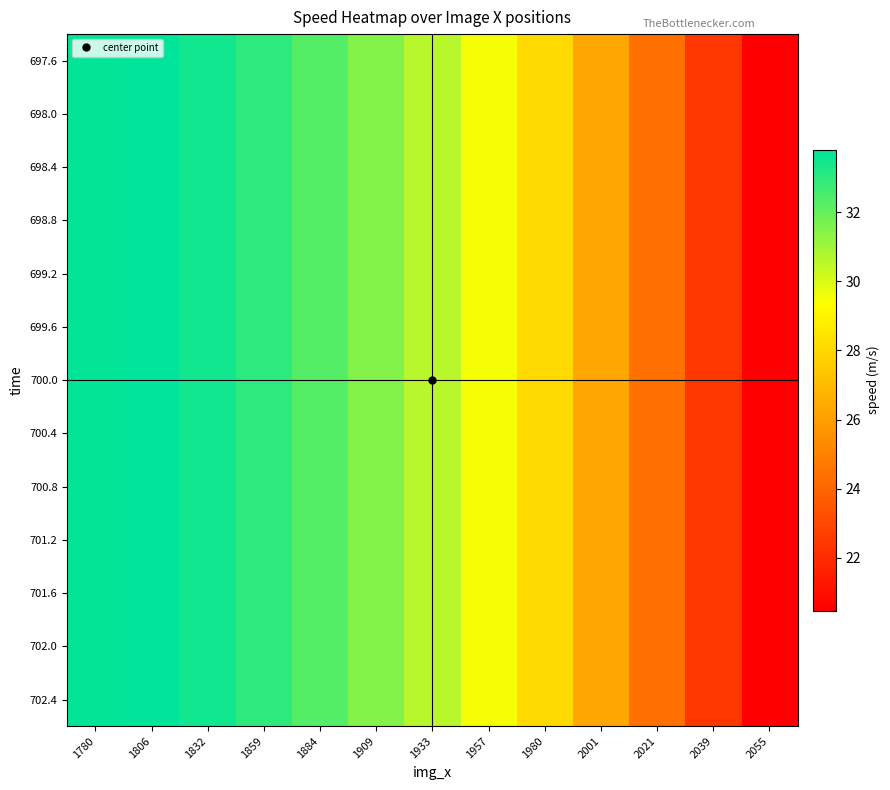

Reading left to right, extract all data points from this chart.

697.6: 1780=33.7	1806=33.8	1832=33.5	1859=33.0	1884=32.3	1909=31.5	1933=30.6	1957=29.5	1980=28.0	2001=26.3	2021=24.4	2039=22.4	2055=20.5
698.0: 1780=33.7	1806=33.8	1832=33.5	1859=33.0	1884=32.3	1909=31.5	1933=30.6	1957=29.5	1980=28.0	2001=26.3	2021=24.4	2039=22.4	2055=20.5
698.4: 1780=33.7	1806=33.8	1832=33.5	1859=33.0	1884=32.3	1909=31.5	1933=30.6	1957=29.5	1980=28.0	2001=26.3	2021=24.4	2039=22.4	2055=20.5
698.8: 1780=33.7	1806=33.8	1832=33.5	1859=33.0	1884=32.3	1909=31.5	1933=30.6	1957=29.5	1980=28.0	2001=26.3	2021=24.4	2039=22.4	2055=20.5
699.2: 1780=33.7	1806=33.8	1832=33.5	1859=33.0	1884=32.3	1909=31.5	1933=30.6	1957=29.5	1980=28.0	2001=26.3	2021=24.4	2039=22.4	2055=20.5
699.6: 1780=33.7	1806=33.8	1832=33.5	1859=33.0	1884=32.3	1909=31.5	1933=30.6	1957=29.5	1980=28.0	2001=26.3	2021=24.4	2039=22.4	2055=20.5
700.0: 1780=33.7	1806=33.8	1832=33.5	1859=33.0	1884=32.3	1909=31.5	1933=30.6	1957=29.5	1980=28.0	2001=26.3	2021=24.4	2039=22.4	2055=20.5
700.4: 1780=33.7	1806=33.8	1832=33.5	1859=33.0	1884=32.3	1909=31.5	1933=30.6	1957=29.5	1980=28.0	2001=26.3	2021=24.4	2039=22.4	2055=20.5
700.8: 1780=33.7	1806=33.8	1832=33.5	1859=33.0	1884=32.3	1909=31.5	1933=30.6	1957=29.5	1980=28.0	2001=26.3	2021=24.4	2039=22.4	2055=20.5
701.2: 1780=33.7	1806=33.8	1832=33.5	1859=33.0	1884=32.3	1909=31.5	1933=30.6	1957=29.5	1980=28.0	2001=26.3	2021=24.4	2039=22.4	2055=20.5
701.6: 1780=33.7	1806=33.8	1832=33.5	1859=33.0	1884=32.3	1909=31.5	1933=30.6	1957=29.5	1980=28.0	2001=26.3	2021=24.4	2039=22.4	2055=20.5
702.0: 1780=33.7	1806=33.8	1832=33.5	1859=33.0	1884=32.3	1909=31.5	1933=30.6	1957=29.5	1980=28.0	2001=26.3	2021=24.4	2039=22.4	2055=20.5
702.4: 1780=33.7	1806=33.8	1832=33.5	1859=33.0	1884=32.3	1909=31.5	1933=30.6	1957=29.5	1980=28.0	2001=26.3	2021=24.4	2039=22.4	2055=20.5